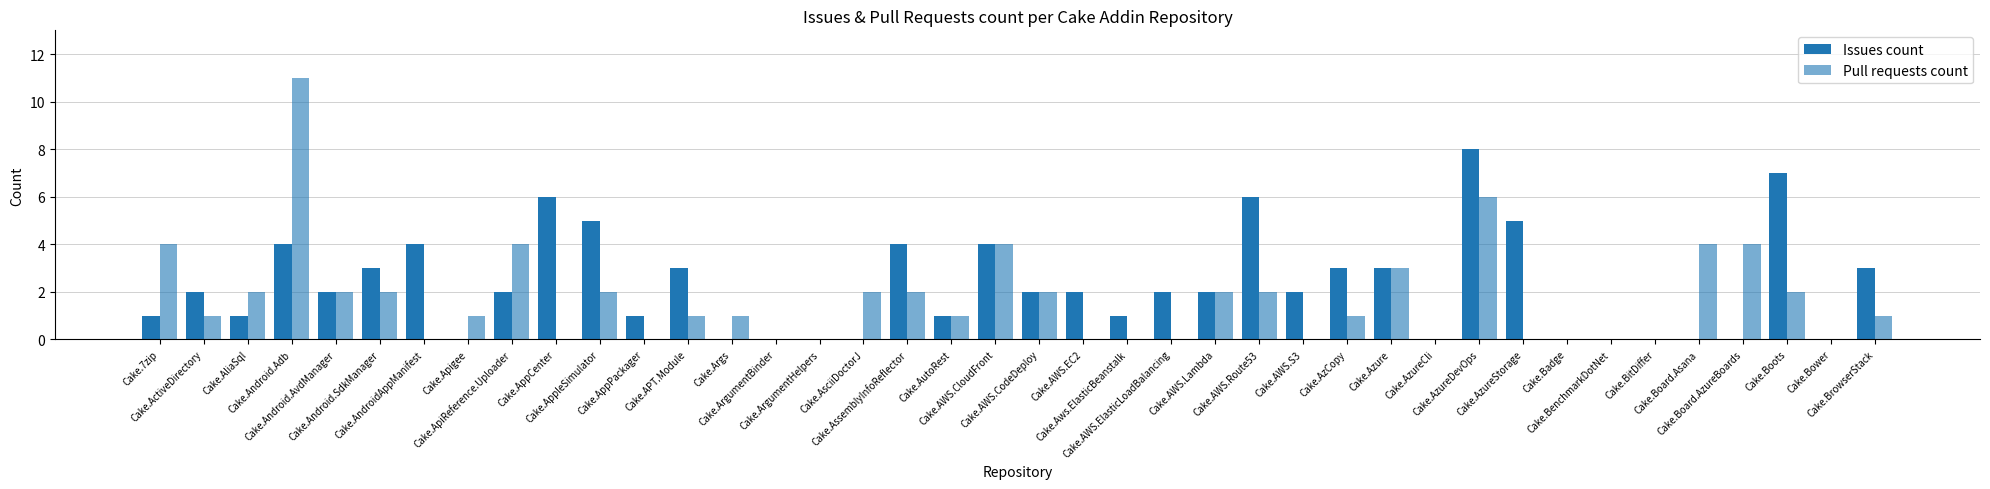

The Issues count series shows 3 at Cake.AWS.Lambda. True or false?

False